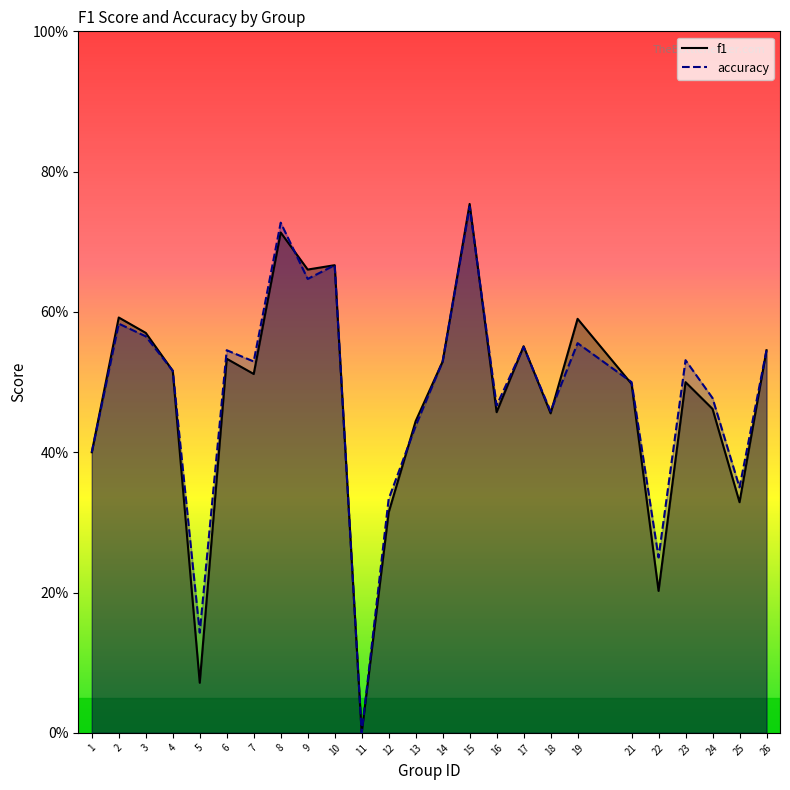

Where is the first local maximum for accuracy?

2